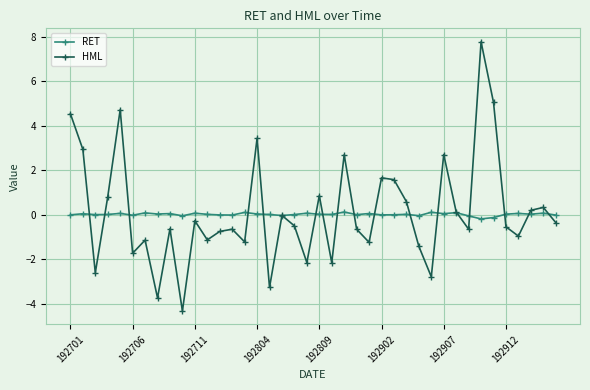

Which series has the widest spread of values?

HML